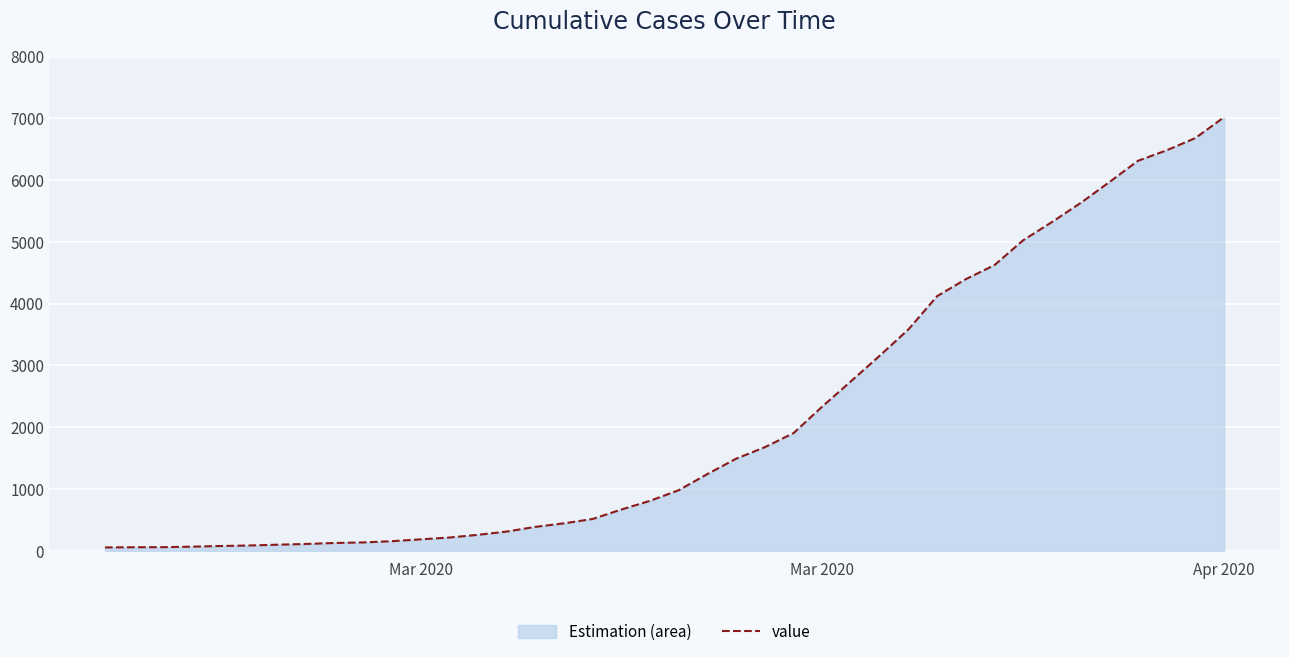

How many lines are shown in the chart?

1